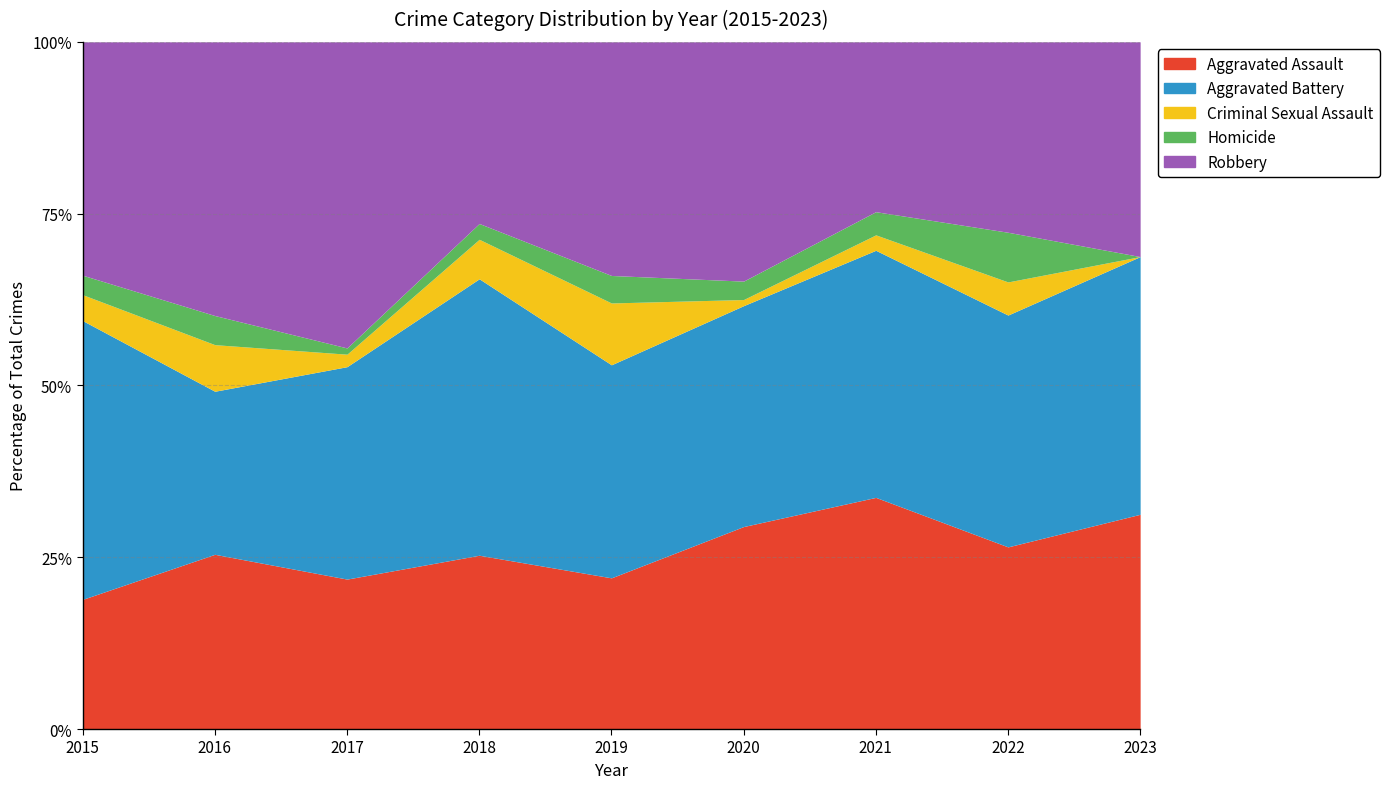

What is the lowest value of the Aggravated Assault series?

18.9